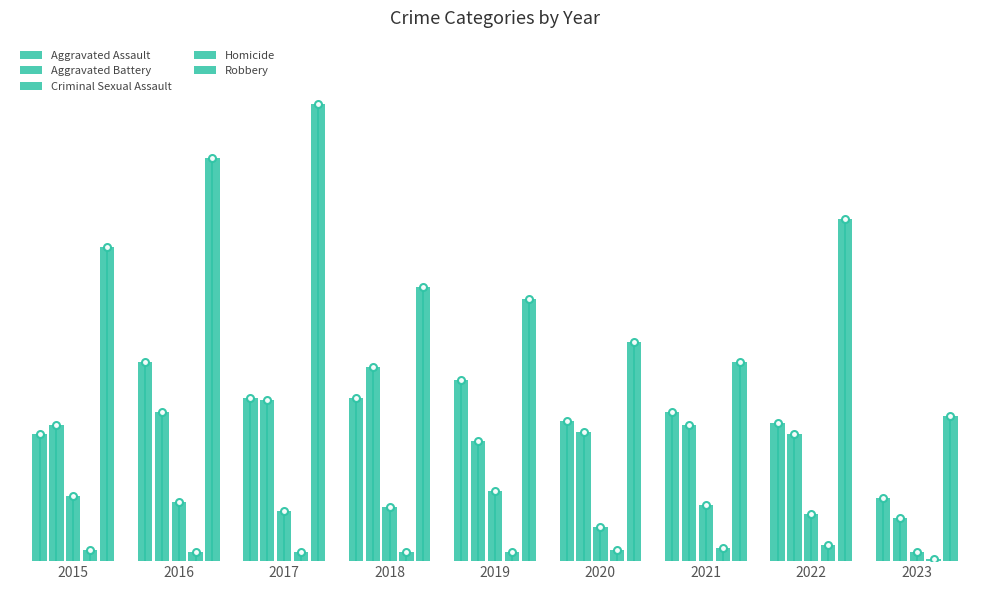

Does the chart contain any negative values?

No